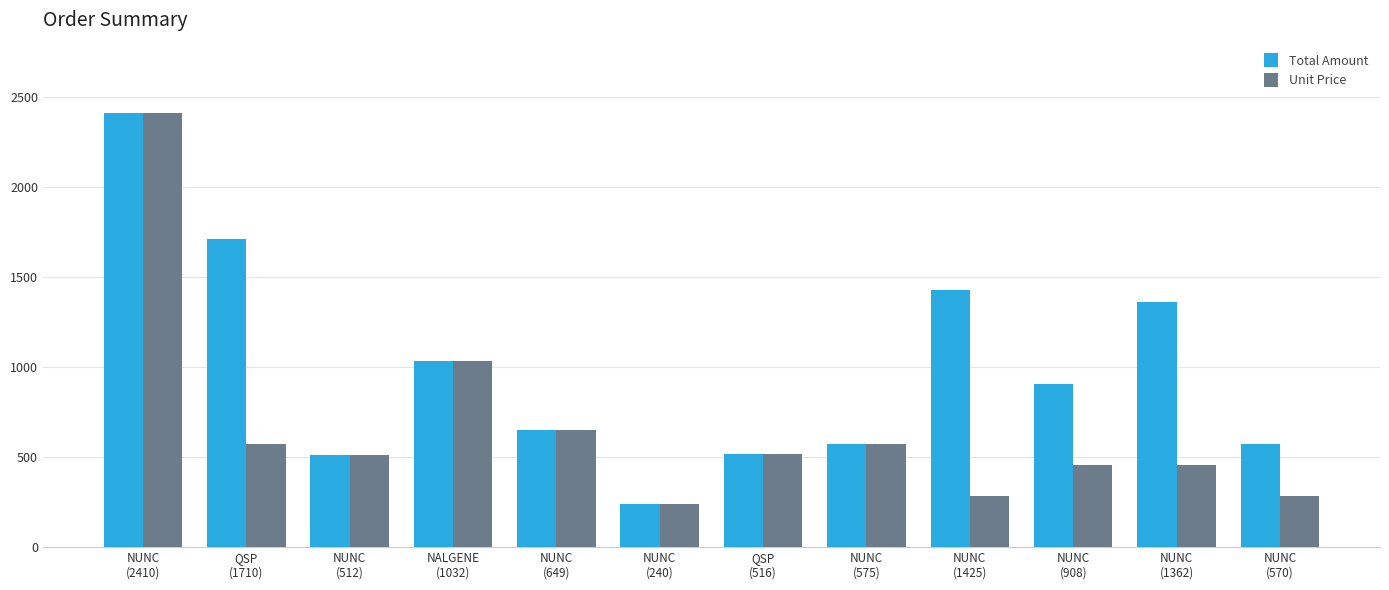

What is the total value across all series at NUNC
(512)?

1024